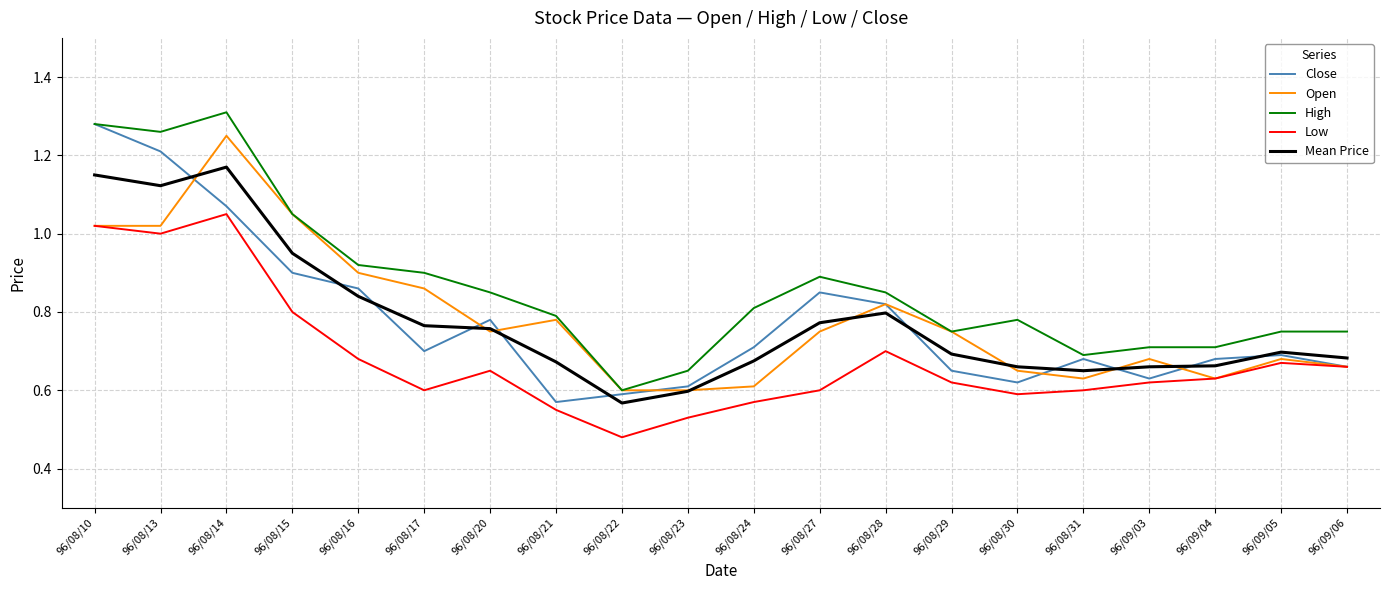

Where is the first local minimum for Low?

96/08/13